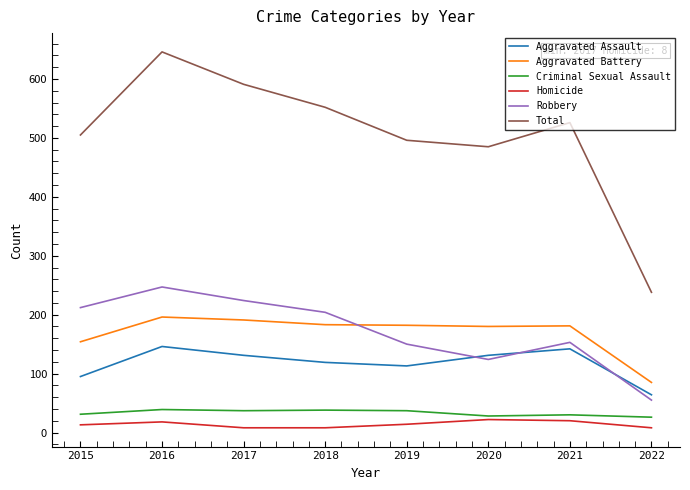

At which category does the chart reach its peak across all series?

2016